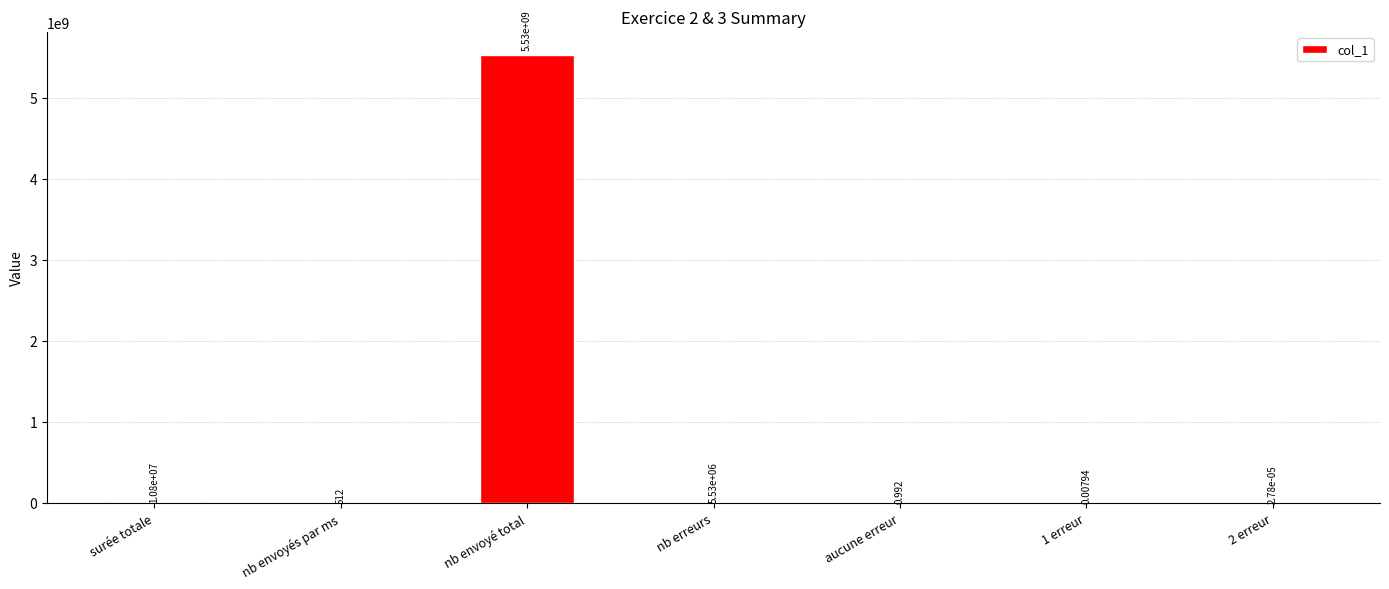

True or false: the data shows 5529600000.0 at nb envoyé total.

True